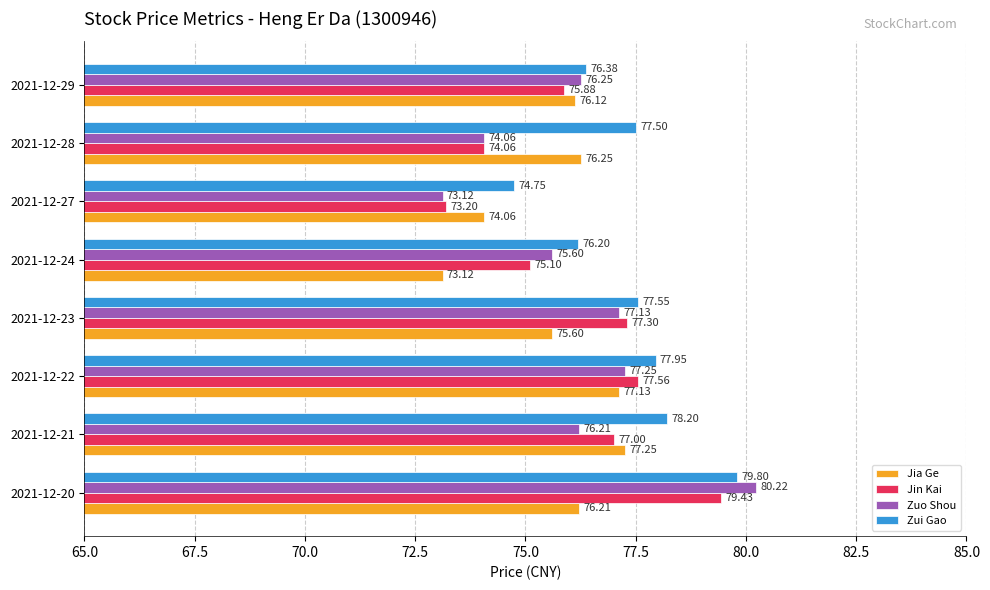

Which category has the highest value across all series?

2021-12-20